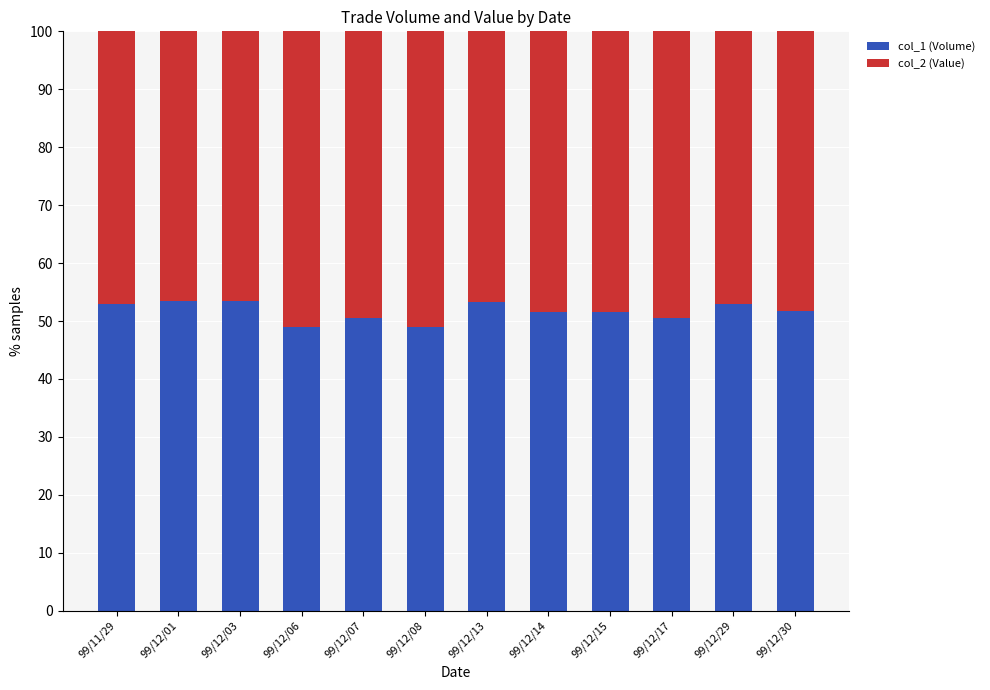

What is the difference between the maximum and minimum values in the col_1 (Volume) series?

4.6